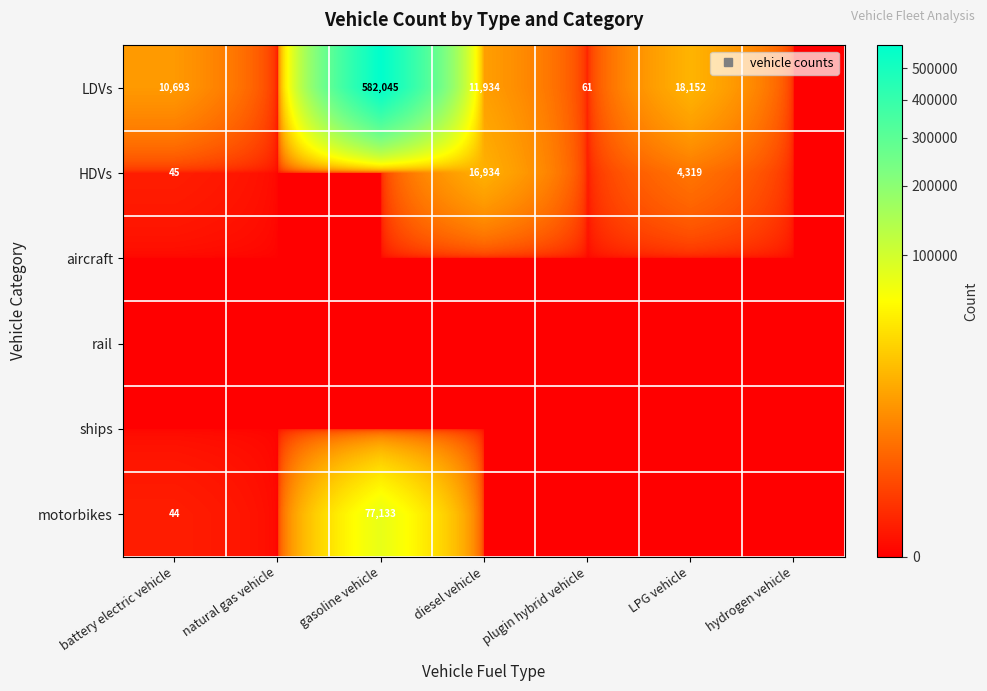

How many data points does each series have?

7